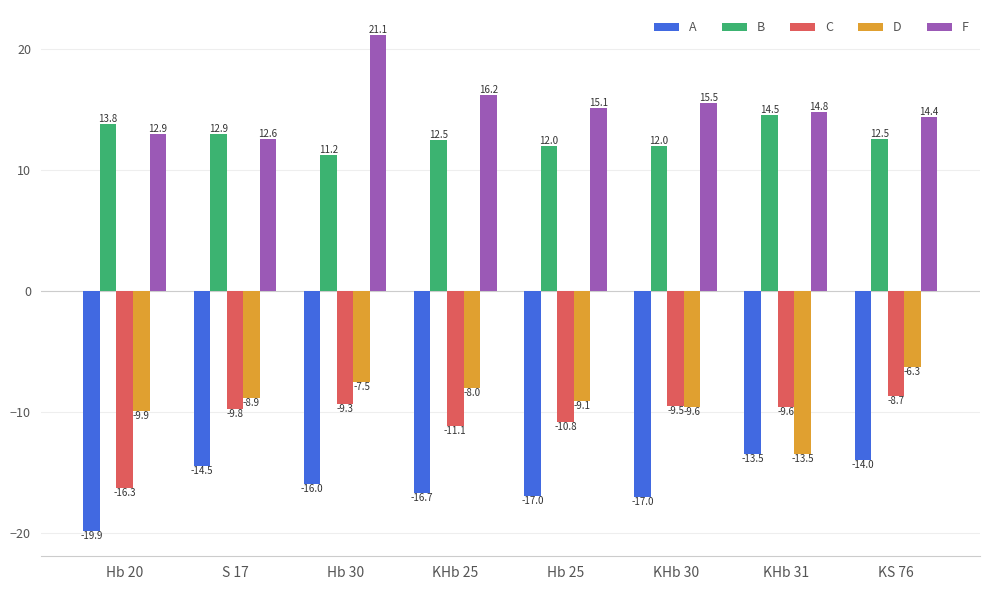

Which series has the largest total across all categories?

F